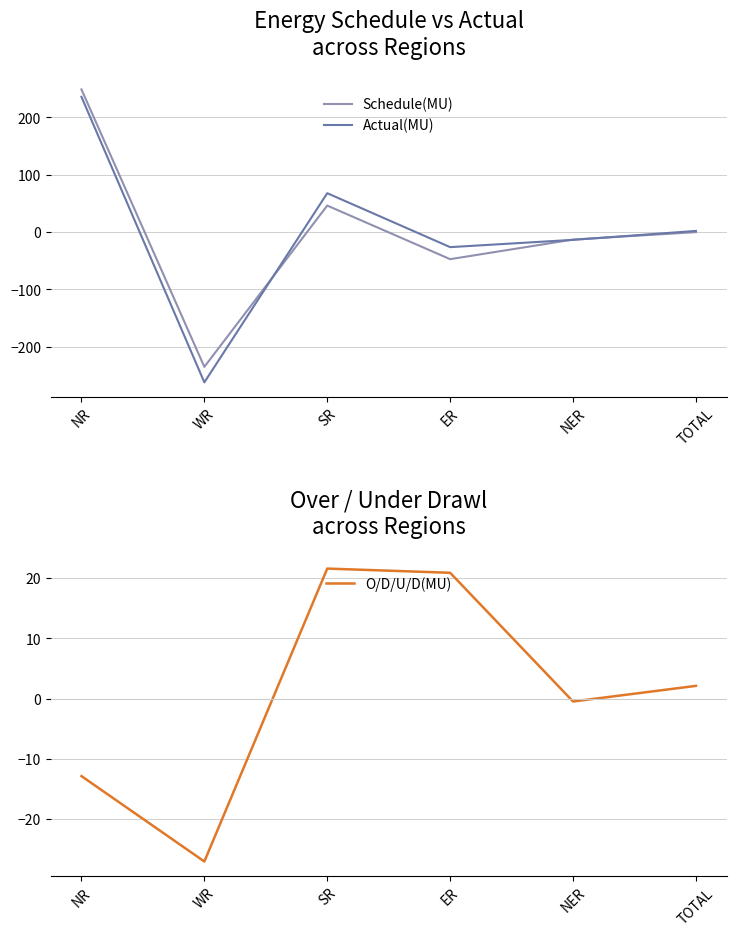

Which category has the highest value in the Schedule(MU) series?

NR